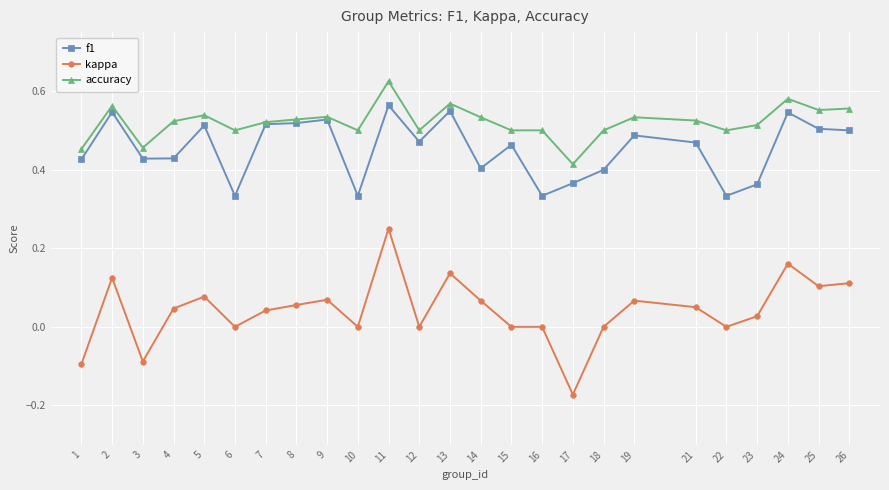

Which label corresponds to the largest value in the chart?

11